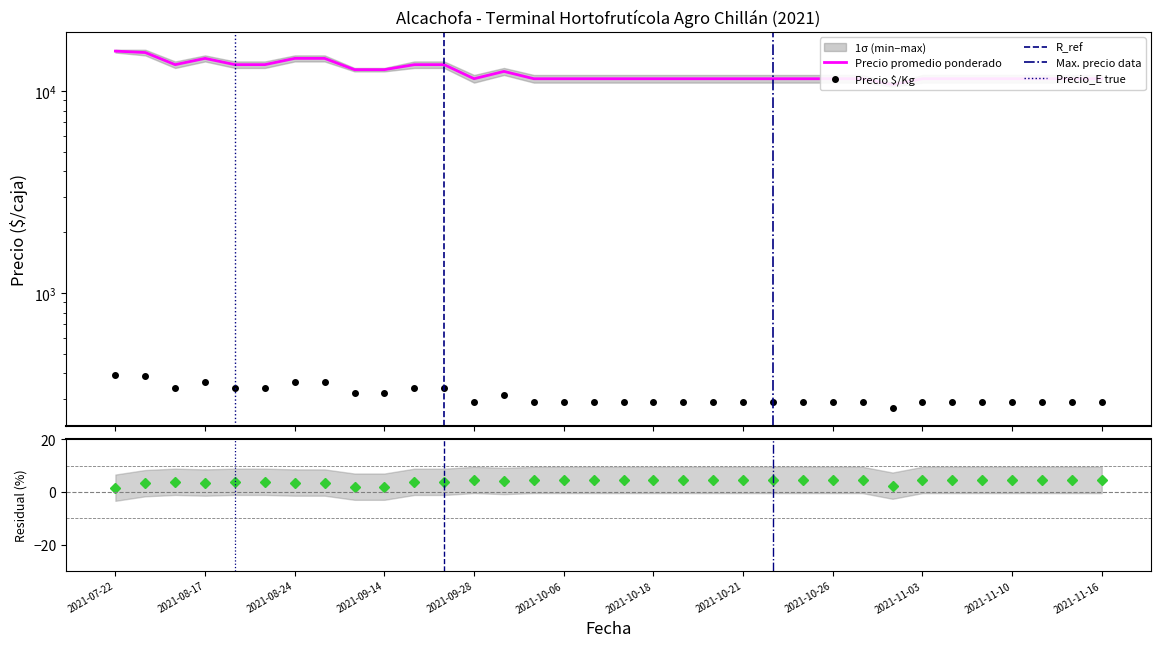

Which category has the highest value in the Precio mínimo series?

2021-07-22